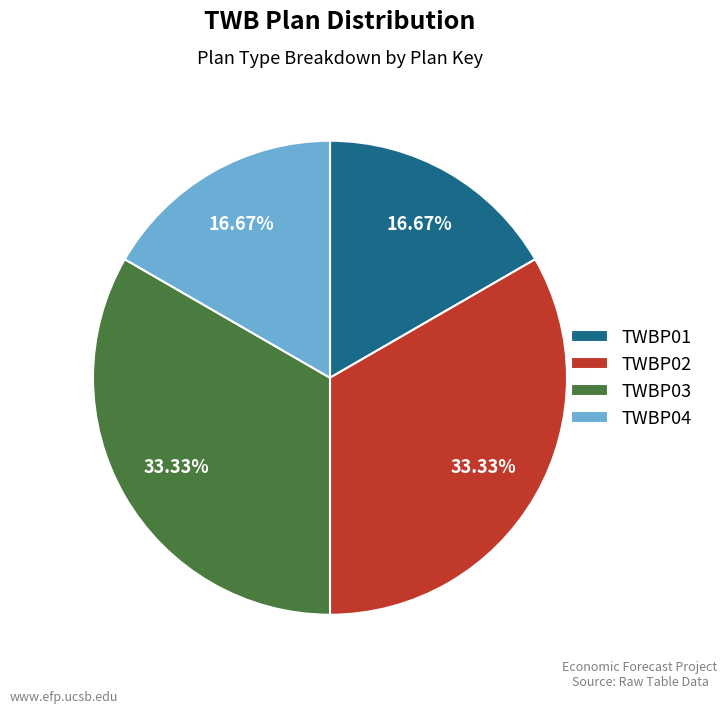

What percentage is NOT represented by TWBP03?

66.7%